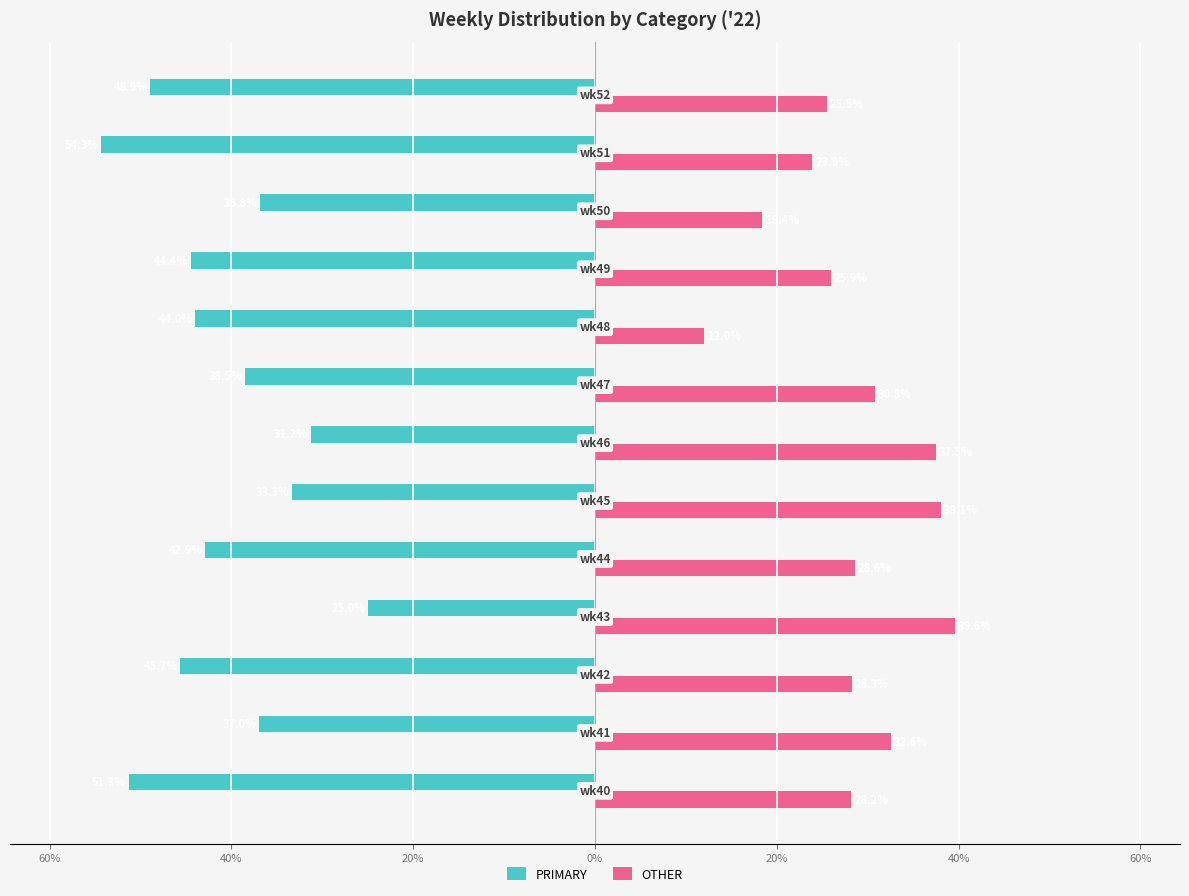

What are all the series names shown in the legend?

PRIMARY, OTHER